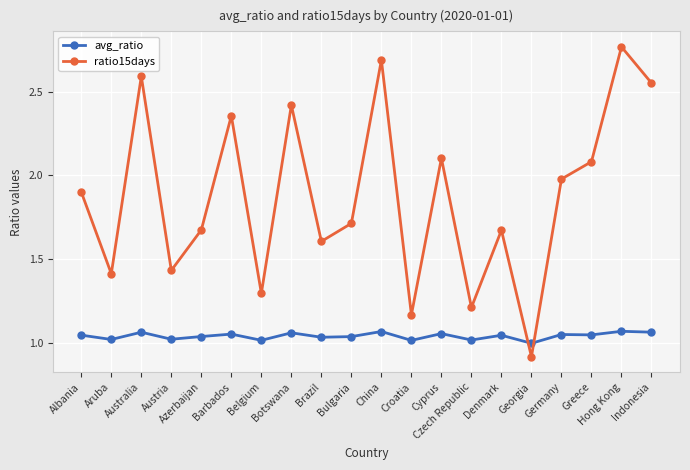

How many distinct data groups are displayed?

2